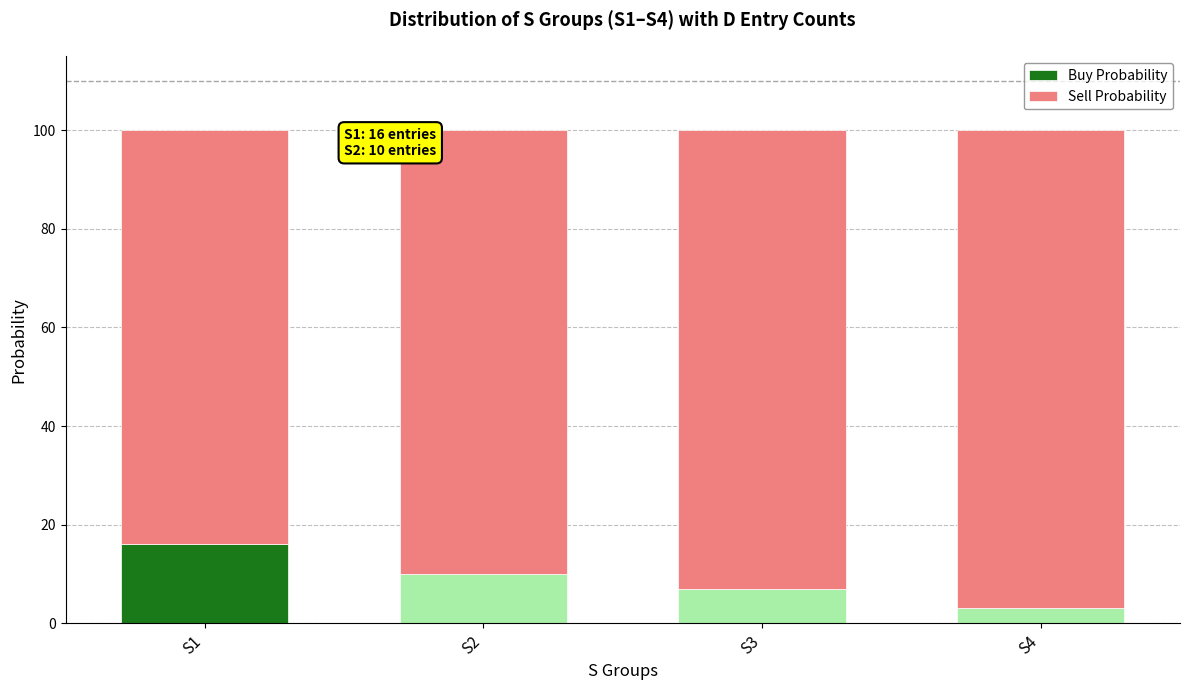

What is the average value of the Buy Probability series?

9